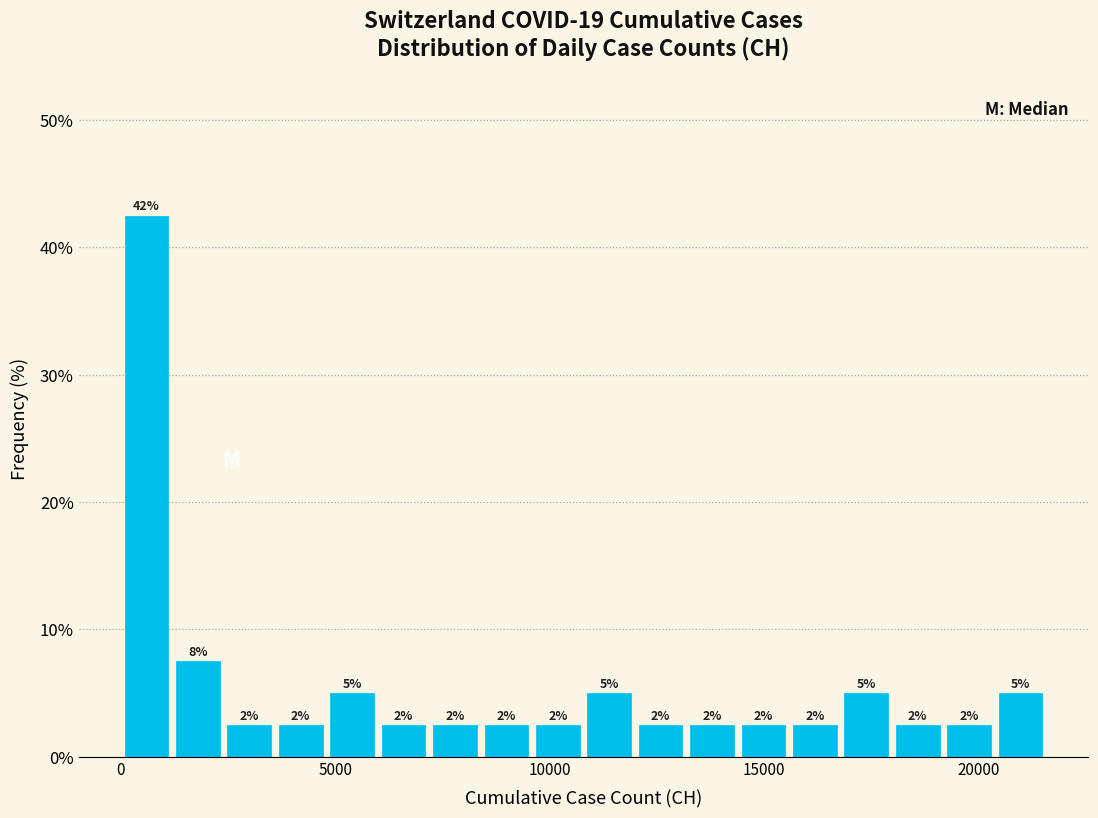

Around what value on the x-axis is the tallest bar? Give the approximate position of its centre, as read against the axis.

500